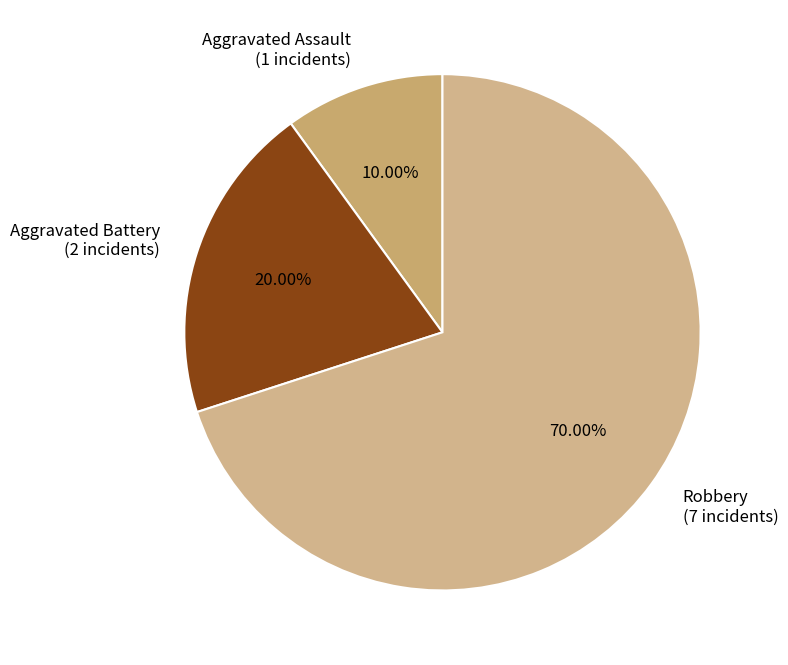

Which category accounts for the majority?

Robbery